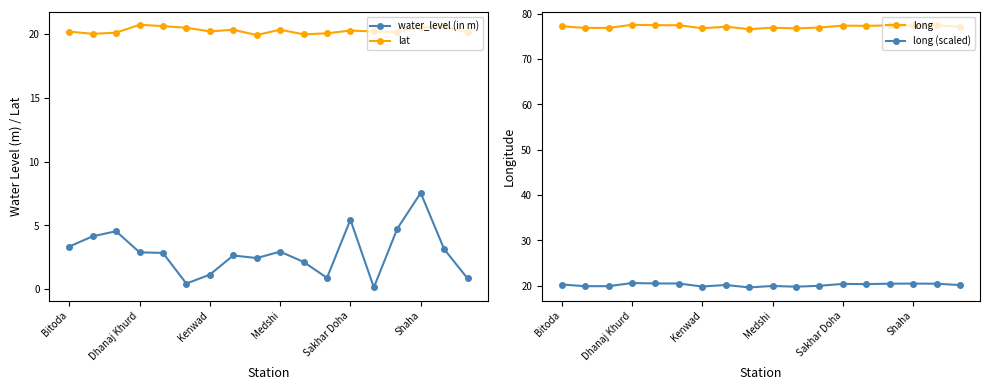

True or false: long and lat cross at least once.

False